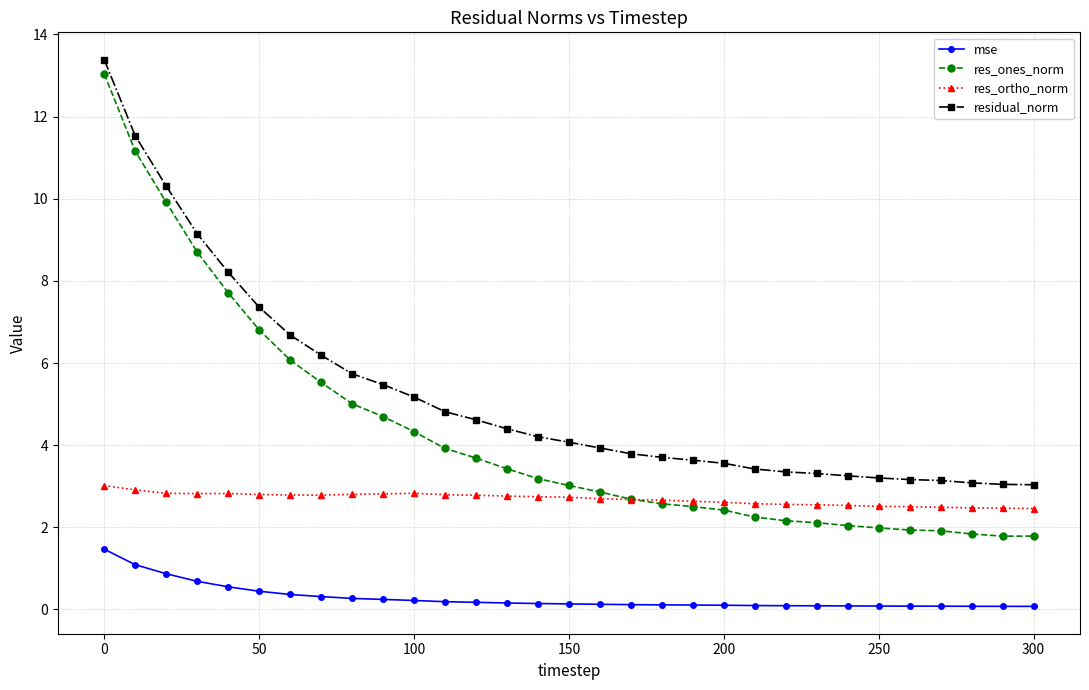

List the series in order of their peak value, highest first.

residual_norm, res_ones_norm, res_ortho_norm, mse